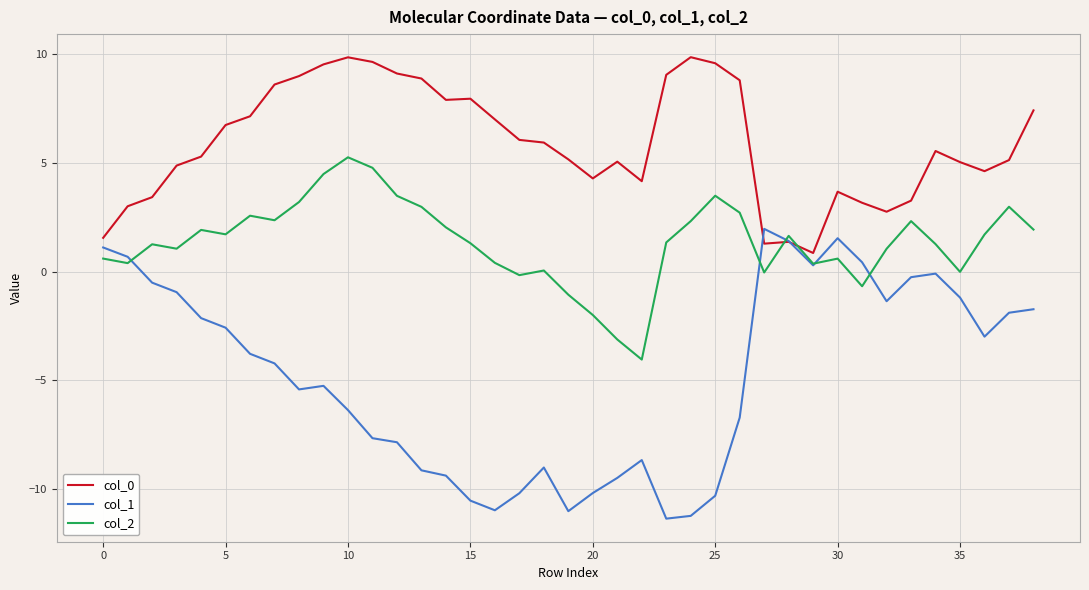

What is the maximum value for col_0?

9.9